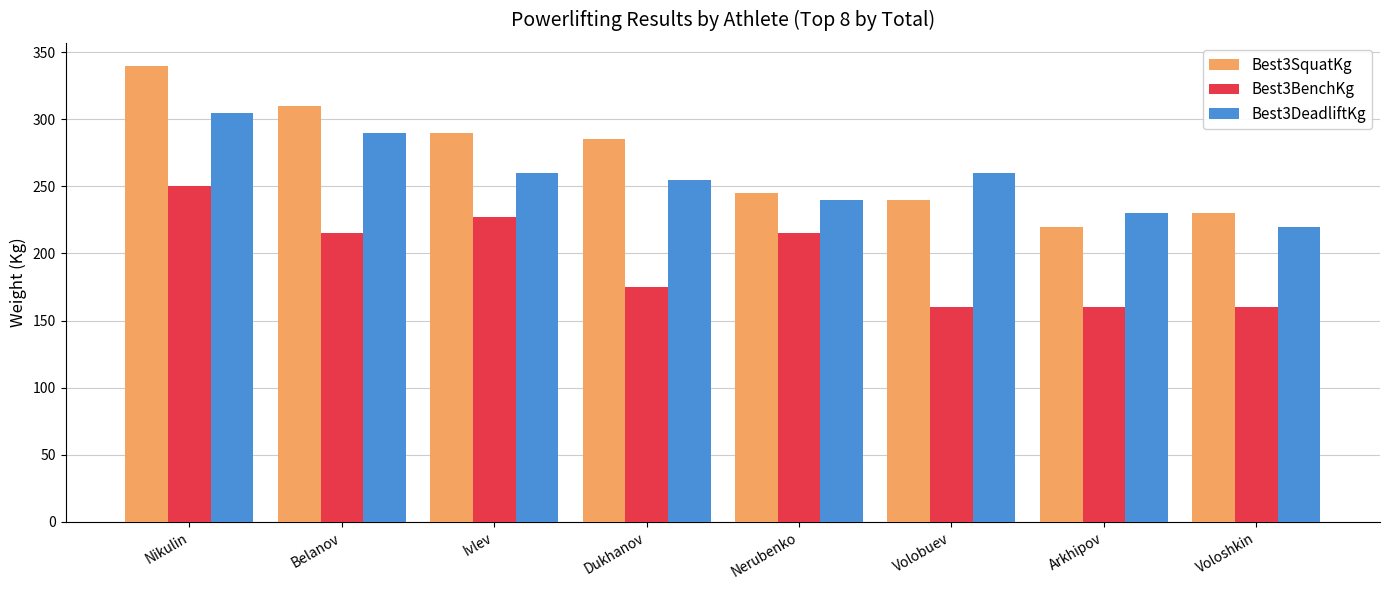

How many bars are there in each group?

3